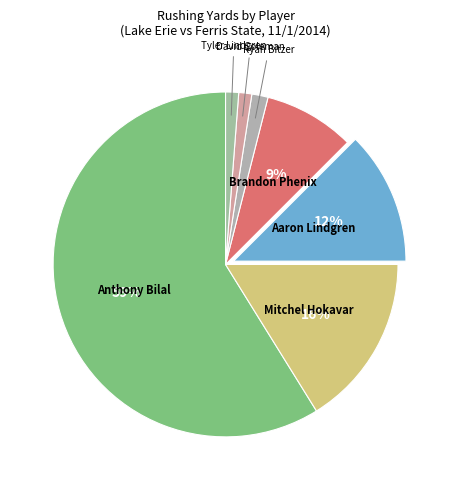

Rank the categories by value from lowest to highest.

David Coleman, Tyler Lindgren, Ryan Bitzer, Brandon Phenix, Aaron Lindgren, Mitchel Hokavar, Anthony Bilal